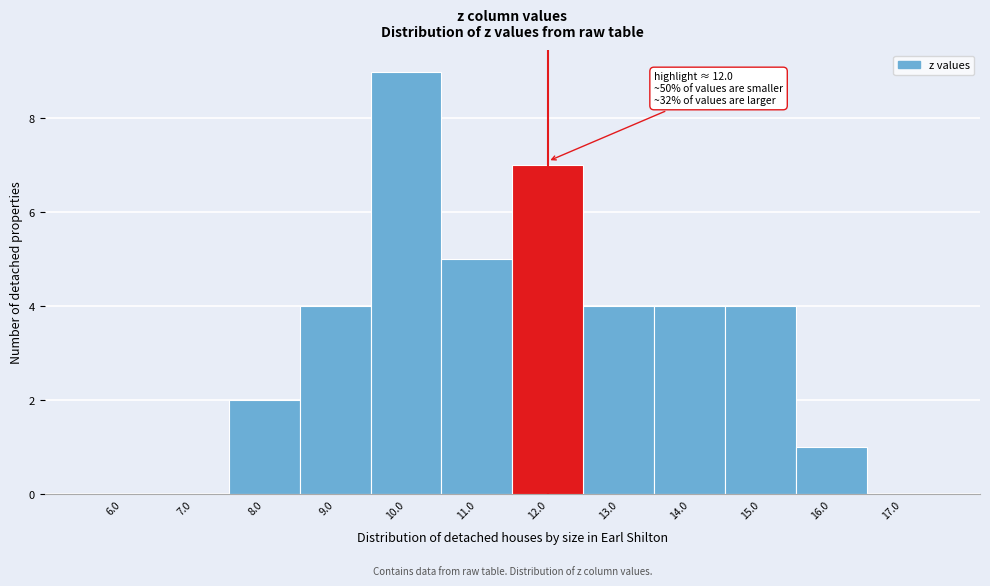

Reading left to right, list all the values displayed in this chart.

6.0=0	7.0=0	8.0=2	9.0=4	10.0=9	11.0=5	12.0=7	13.0=4	14.0=4	15.0=4	16.0=1	17.0=0